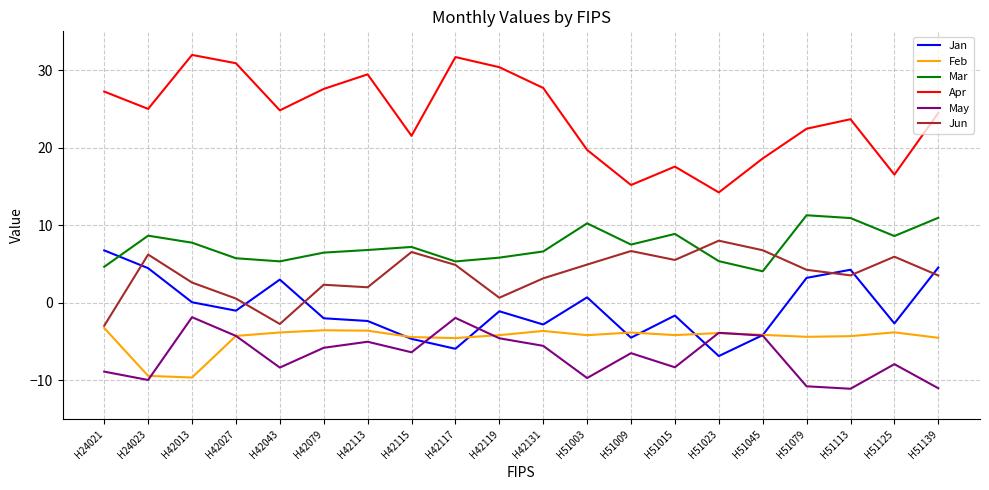

Where do Jan and Jun first cross each other?

H24021 and H24023